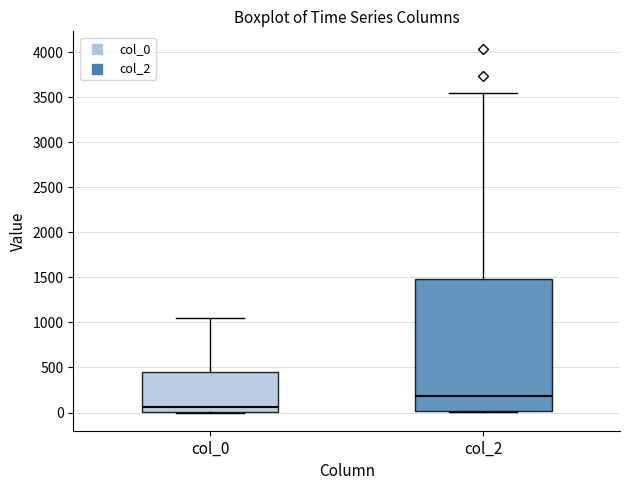

Reading left to right, transcribe this box plot: for each box, give where its median line is, the range the box spans, and where its two whiskers end, as read against the y-axis. The values are not printed on the chart, so give them approximately, as read against the axis.

col_0: median 50, box 0 to 450, whiskers 0 to 1050
col_2: median 200, box 0 to 1500, whiskers 0 to 3550